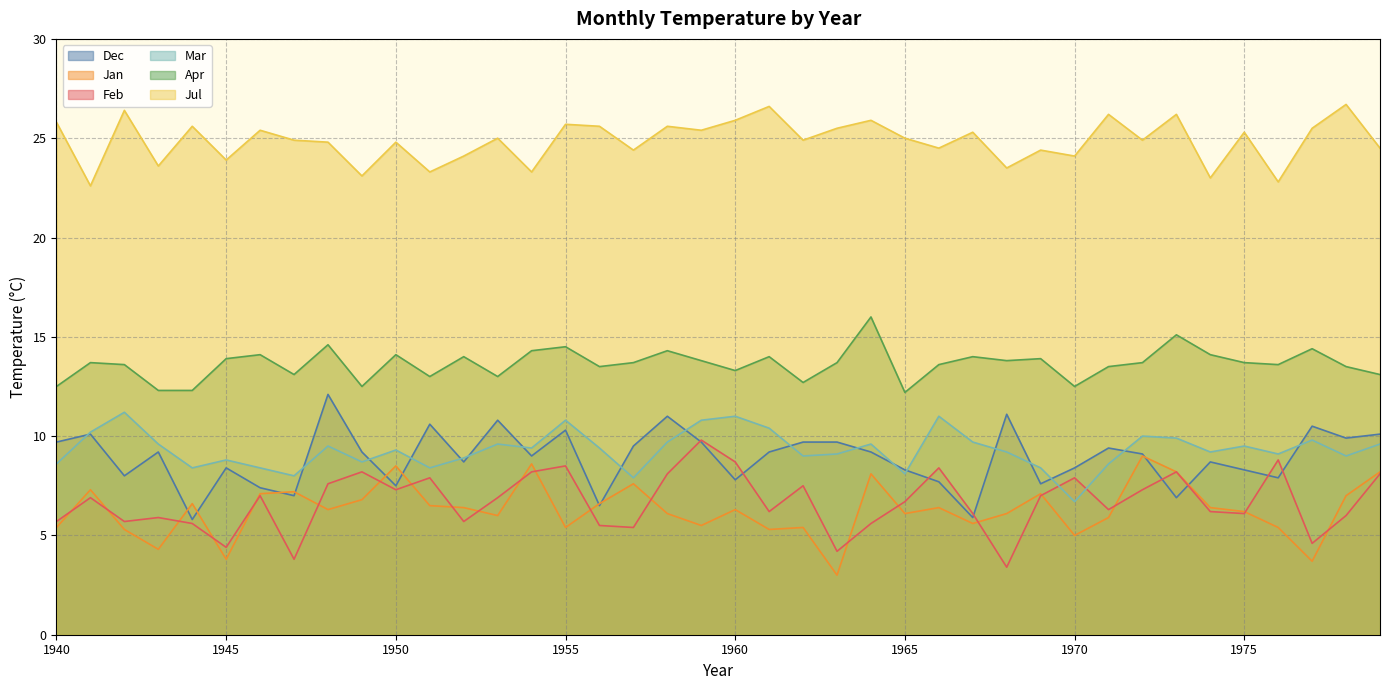

At which label is Jul closest to 24?

1945